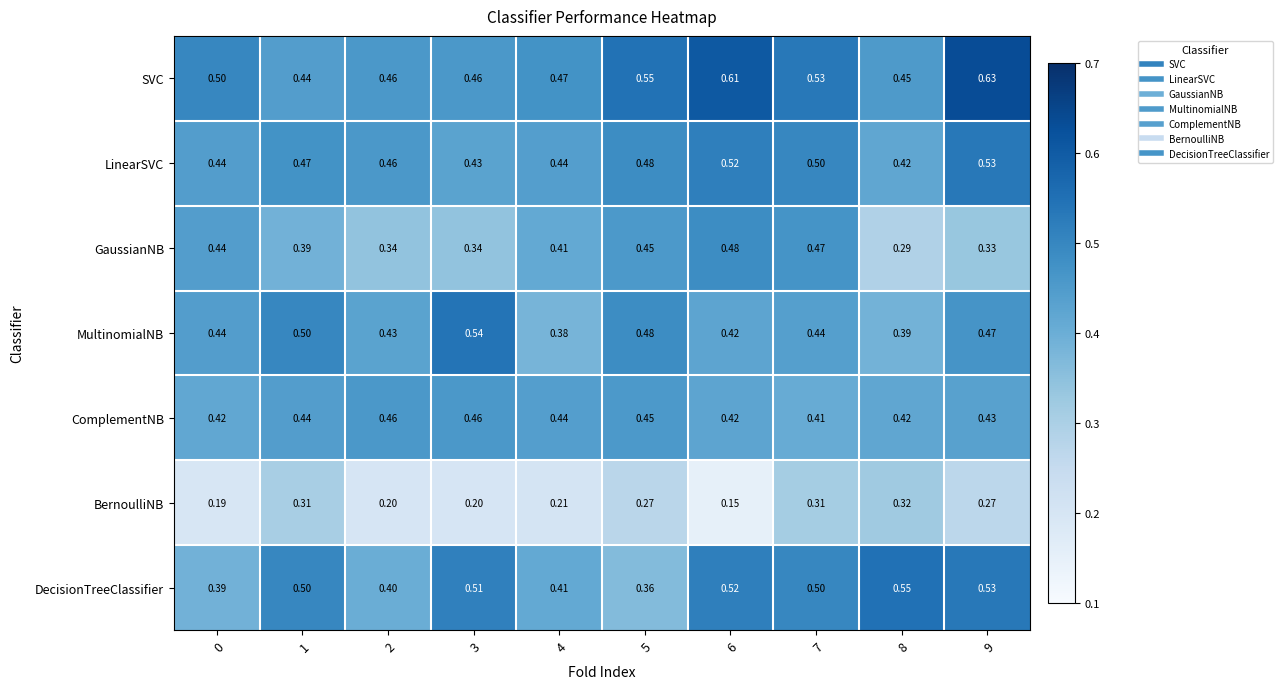

Which series has the largest total across all categories?

SVC